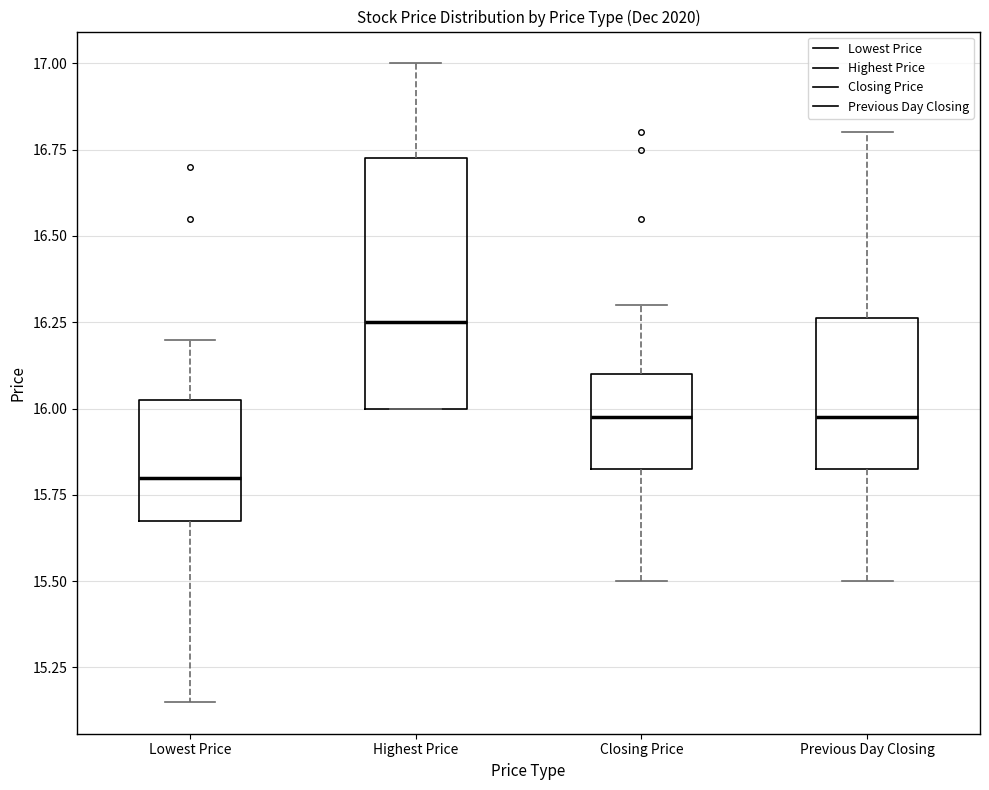

Which box is the tallest, from its lower edge to its upper edge?

Highest Price